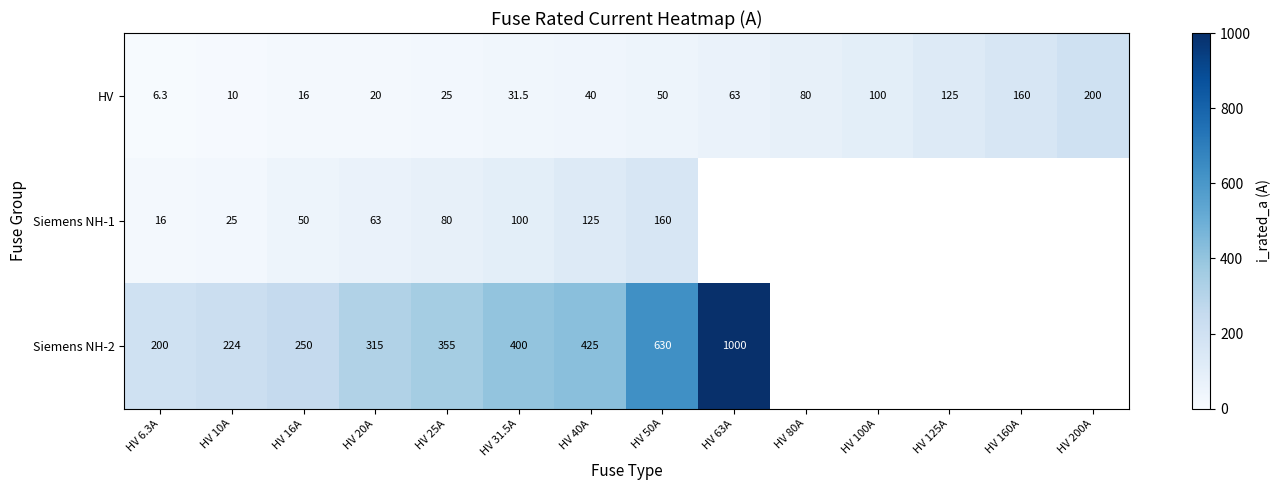

Which has a higher value, HV 16A or HV 20A?

HV 20A